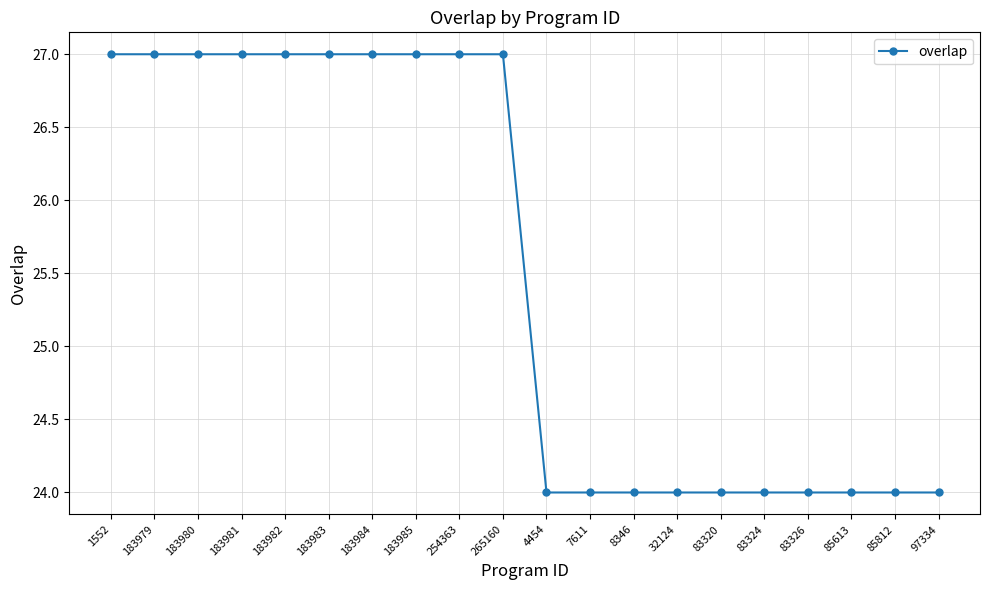

The chart shows a value of 40 at 1552. True or false?

False